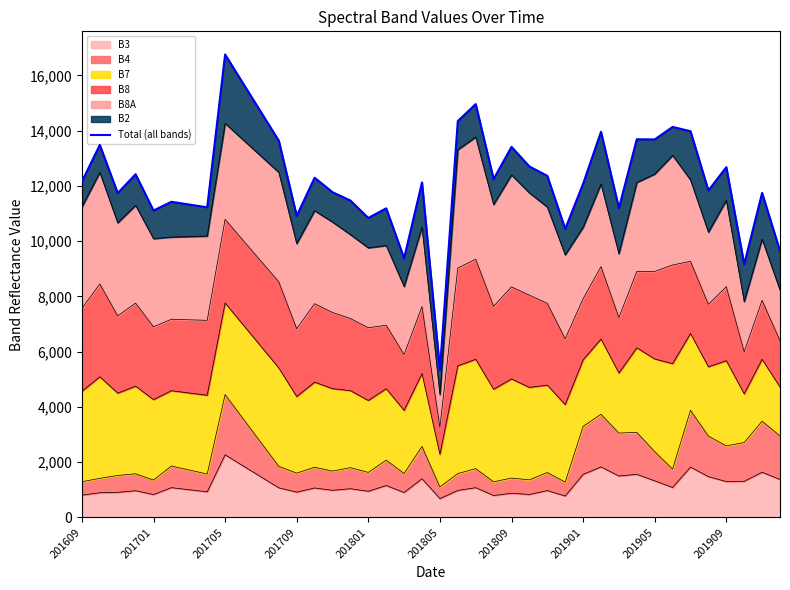

How many interior local peaks (higher than both neighbors) does the data have?

14